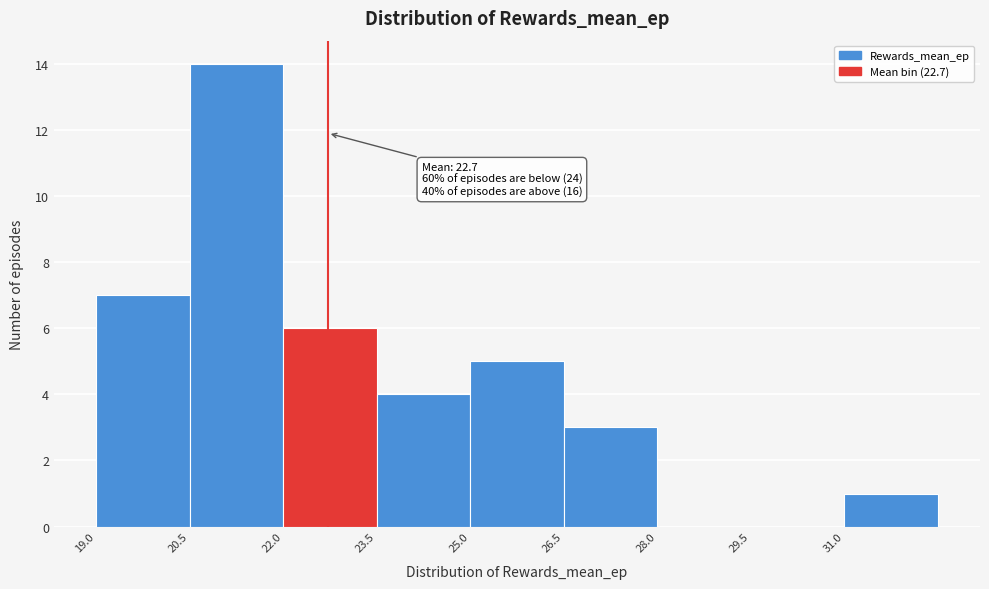

Over which range of the x-axis is the bar tallest?

20.5 to 22.0